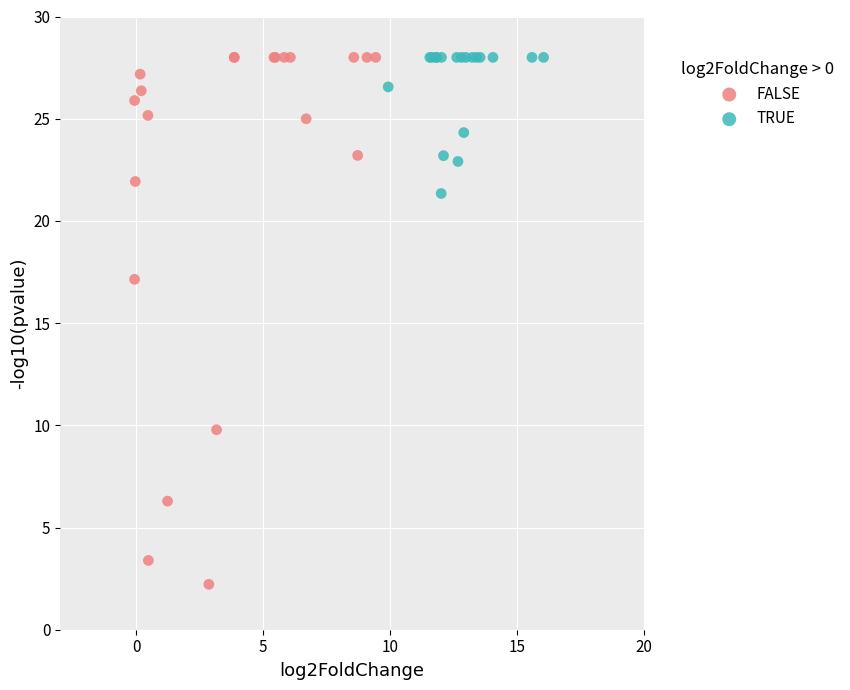

Which series has the largest Y range (max minus min)?

FALSE